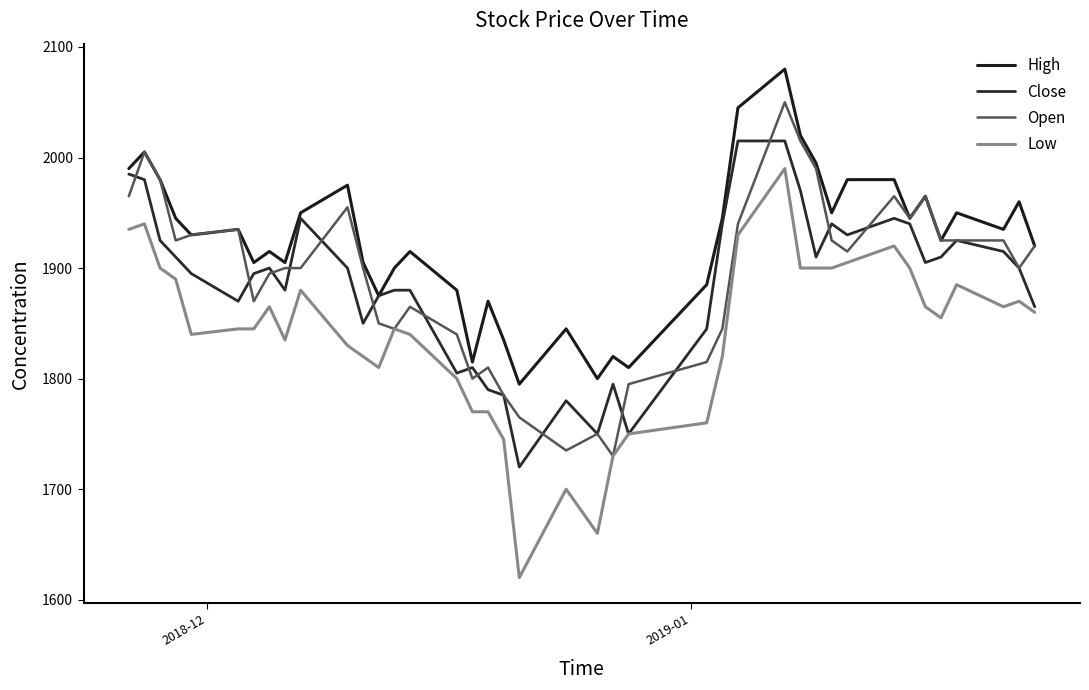

What is the maximum value shown in the chart?

2080